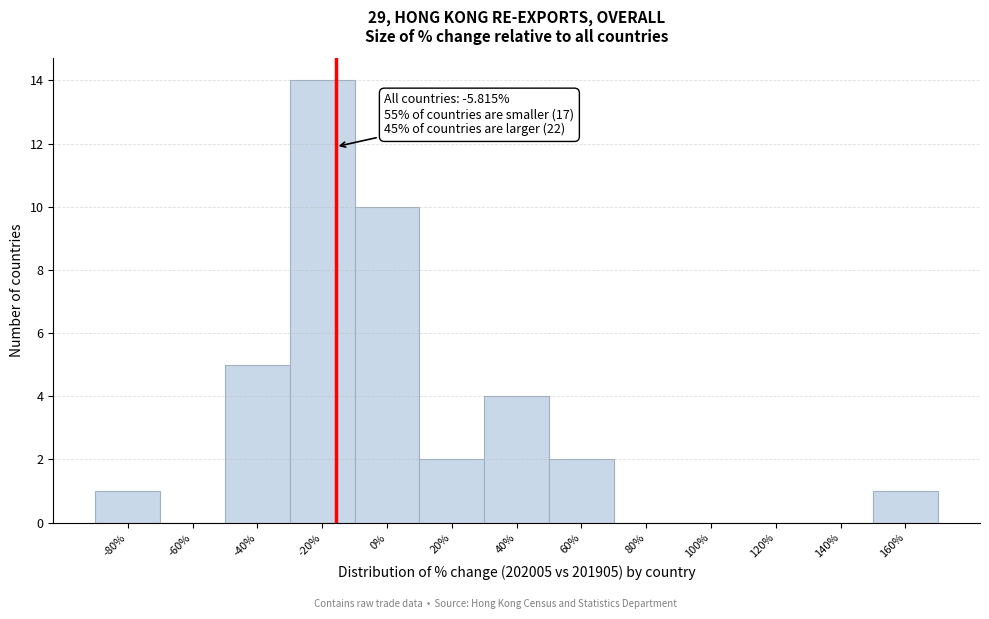

Reading right to left, what are all the values shown in this chart?

160%=1	140%=0	120%=0	100%=0	80%=0	60%=2	40%=4	20%=2	0%=10	-20%=14	-40%=5	-60%=0	-80%=1